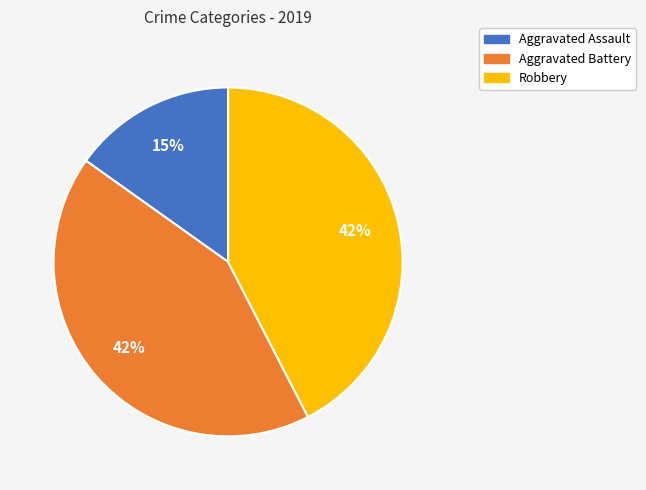

To the nearest percent, what portion does Robbery represent?

42%